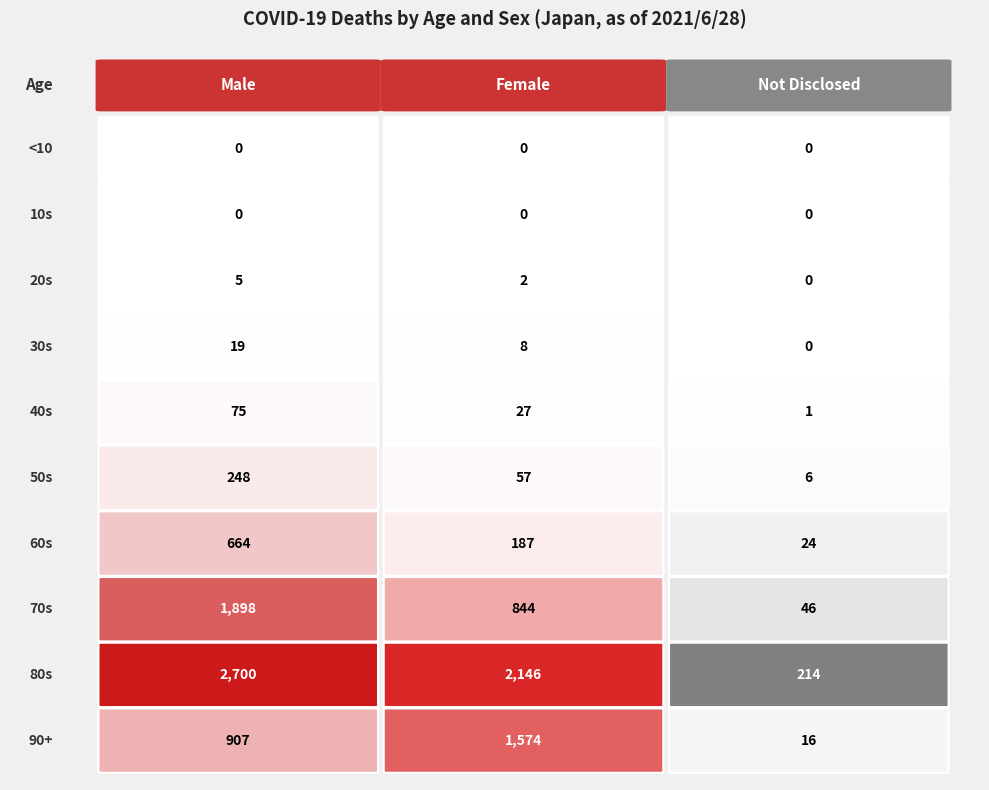

Reading left to right, extract all data points from this chart.

<10: <10=0	10s=0	20s=0
10s: <10=0	10s=0	20s=0
20s: <10=5	10s=2	20s=0
30s: <10=19	10s=8	20s=0
40s: <10=75	10s=27	20s=1
50s: <10=248	10s=57	20s=6
60s: <10=664	10s=187	20s=24
70s: <10=1898	10s=844	20s=46
80s: <10=2700	10s=2146	20s=214
90+: <10=907	10s=1574	20s=16